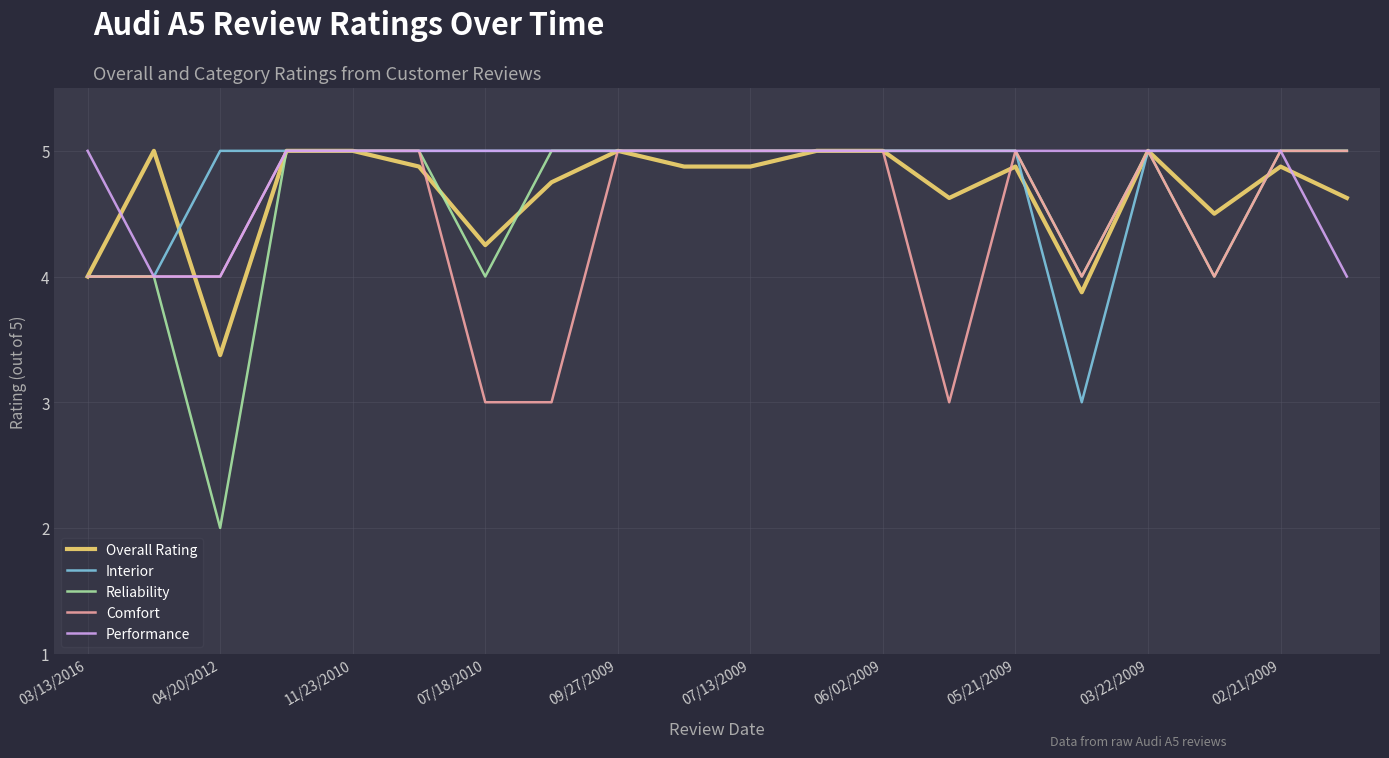

At how many categories does at least one series exceed 3?

20